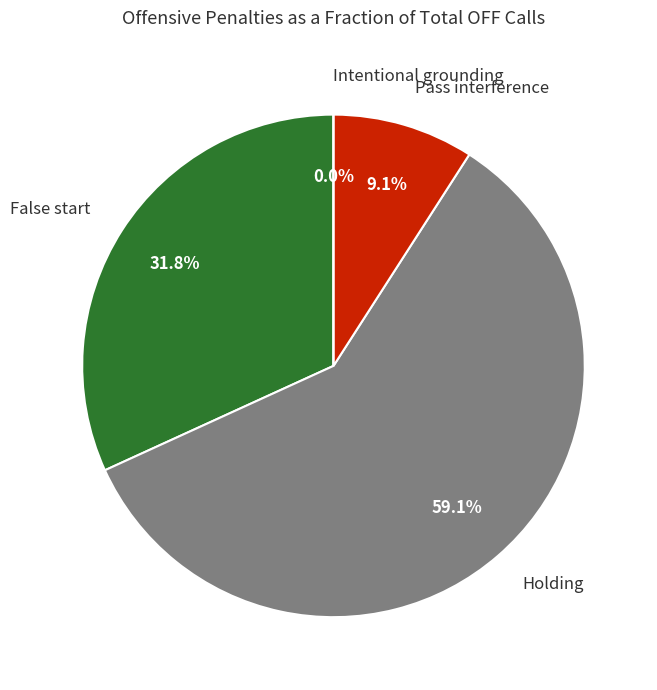

Which slice is the smallest?

Intentional grounding